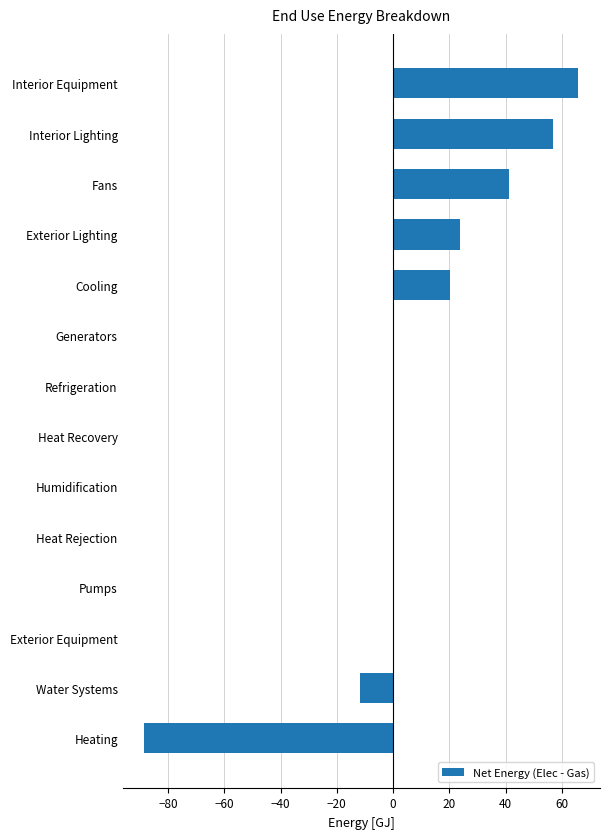

True or false: the data shows 56.7 at Interior Lighting.

True